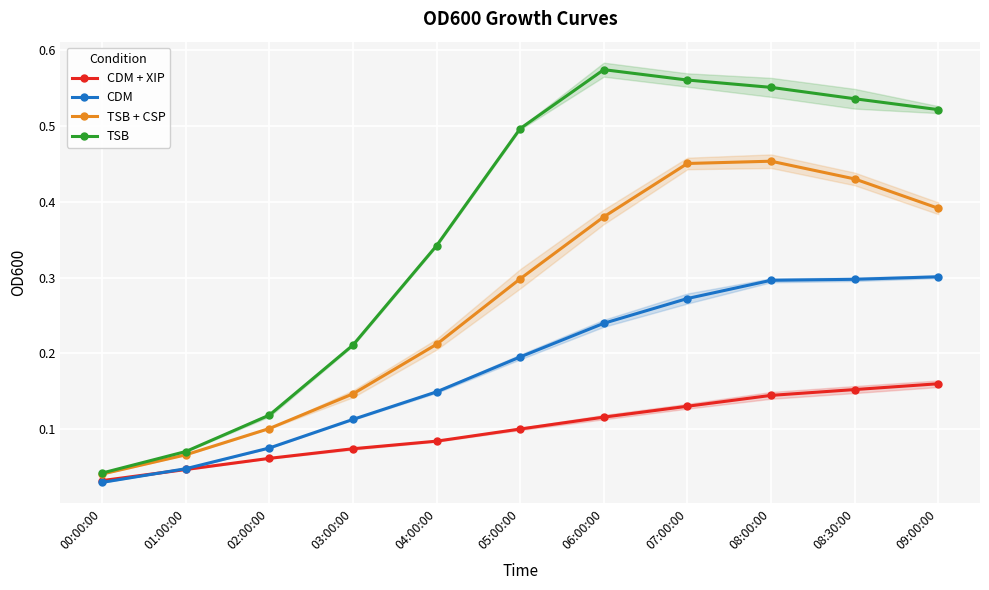

Rank the series at 01:00:00 from highest to lowest value.

TSB, TSB + CSP, CDM, CDM + XIP